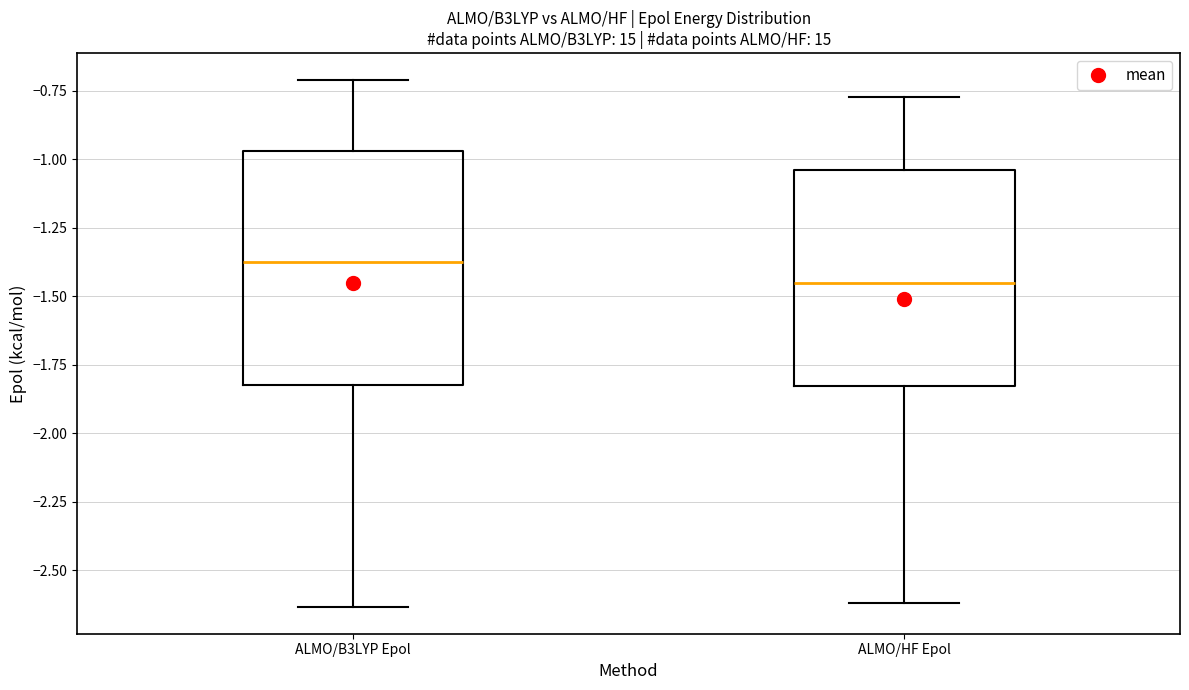

Comparing the boxes themselves (not the whiskers), which one is the tallest?

ALMO/B3LYP Epol